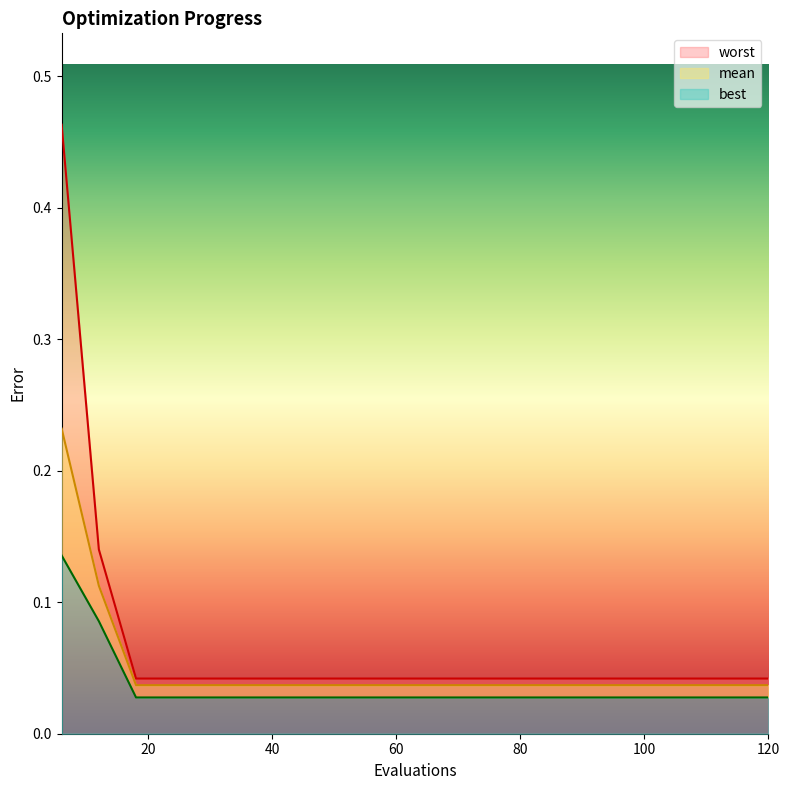

What are all the series names shown in the legend?

mean, best, worst